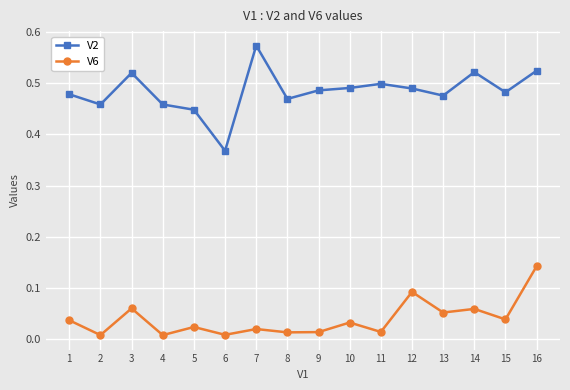

The value of V2 at 6 is 0.2. True or false?

False